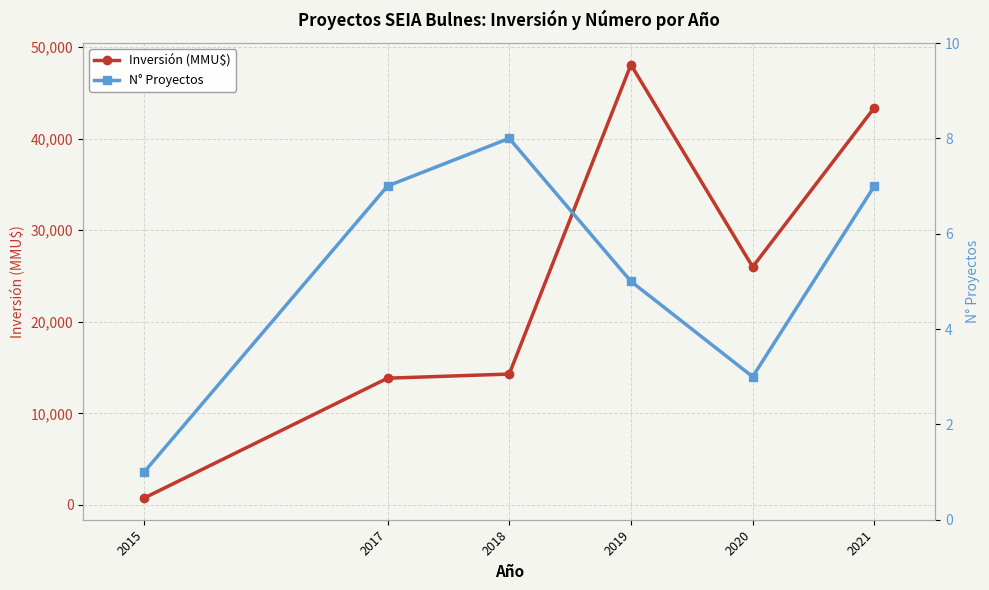

In Inversión (MMU$), how many points are higher than both neighbors (excluding endpoints)?

1